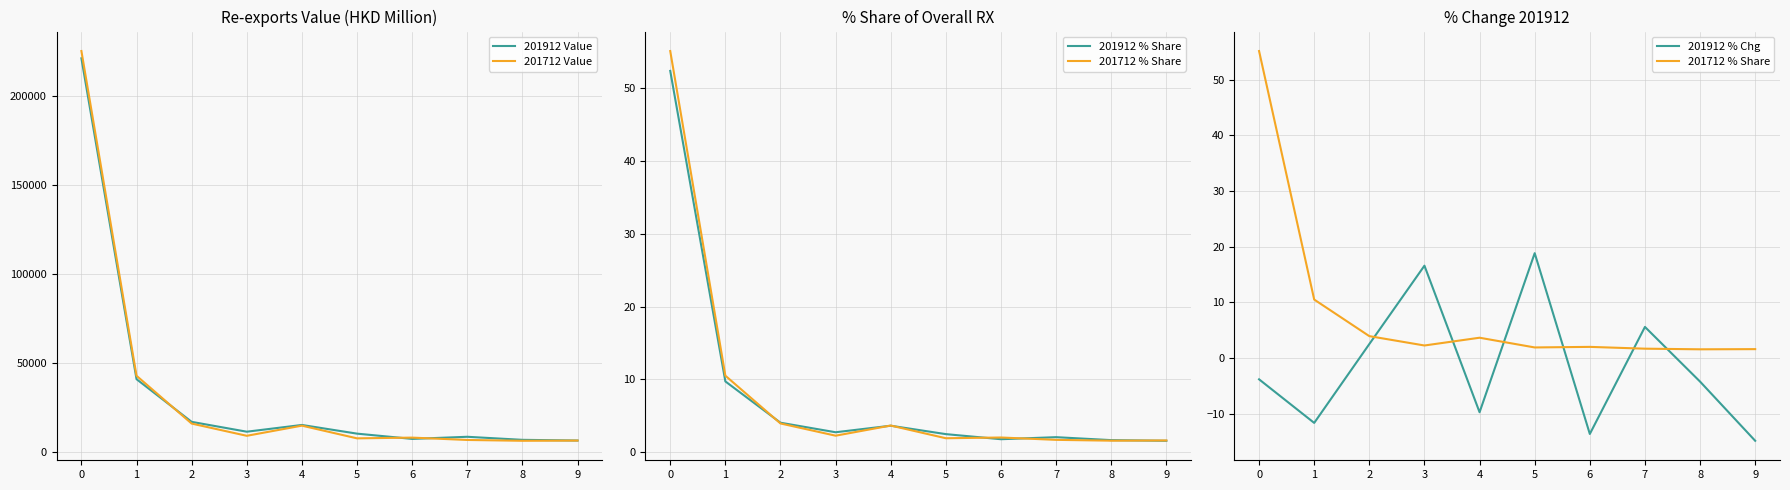

How many lines are shown in the chart?

5